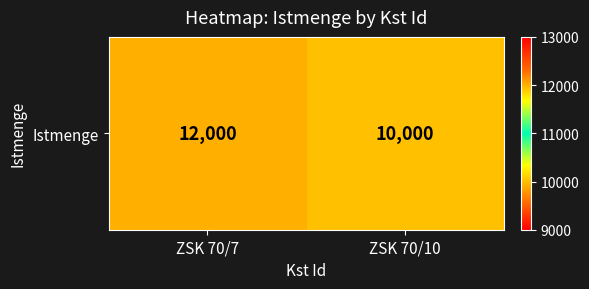

What is the sum of all values?

22000